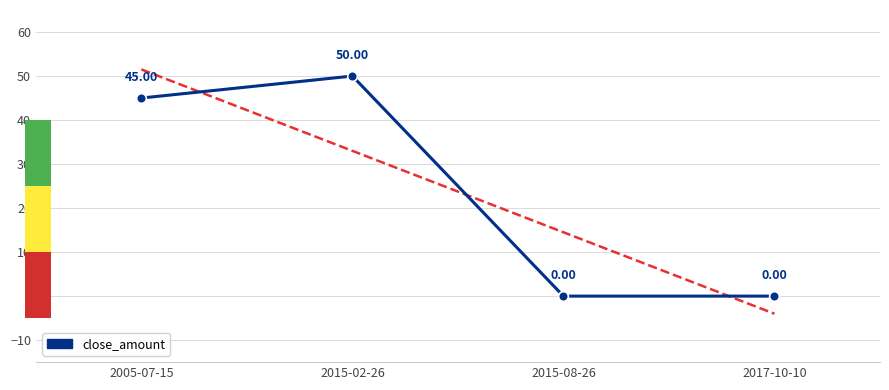

What is the label of the 1st point from the right?

2017-10-10